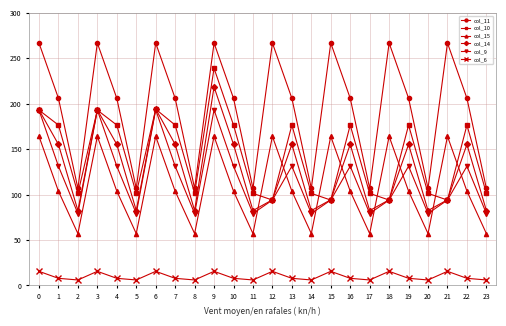

True or false: col_10 and col_6 cross at least once.

False